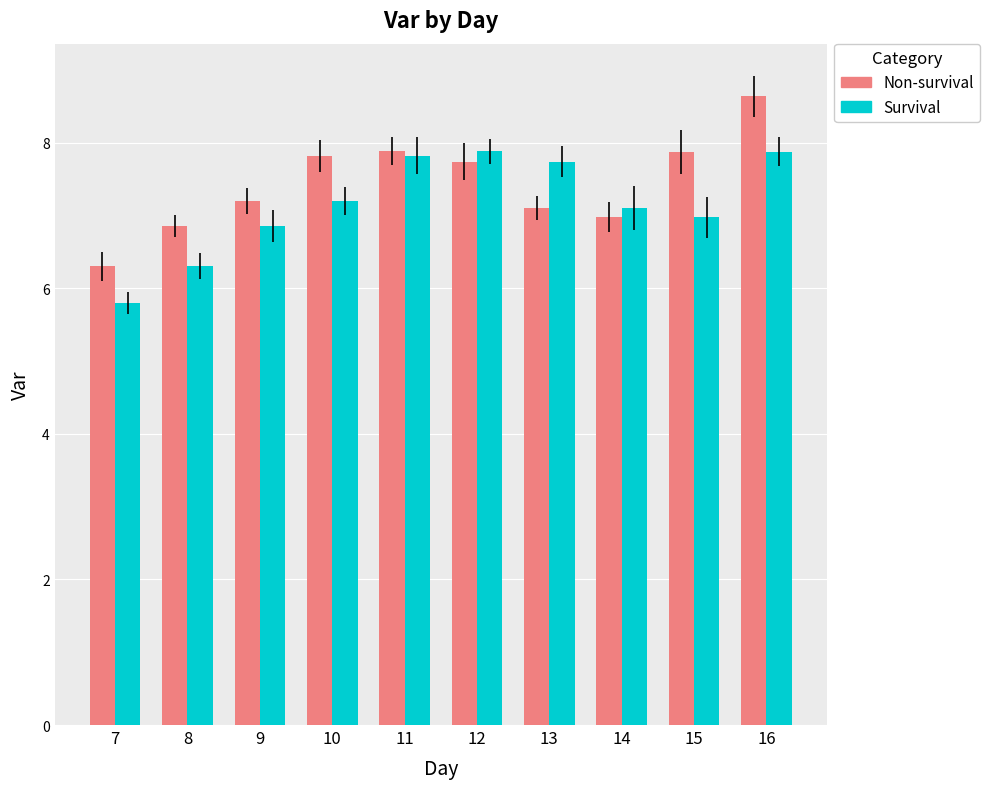

Are the bars grouped side by side (vs. stacked)?

Yes